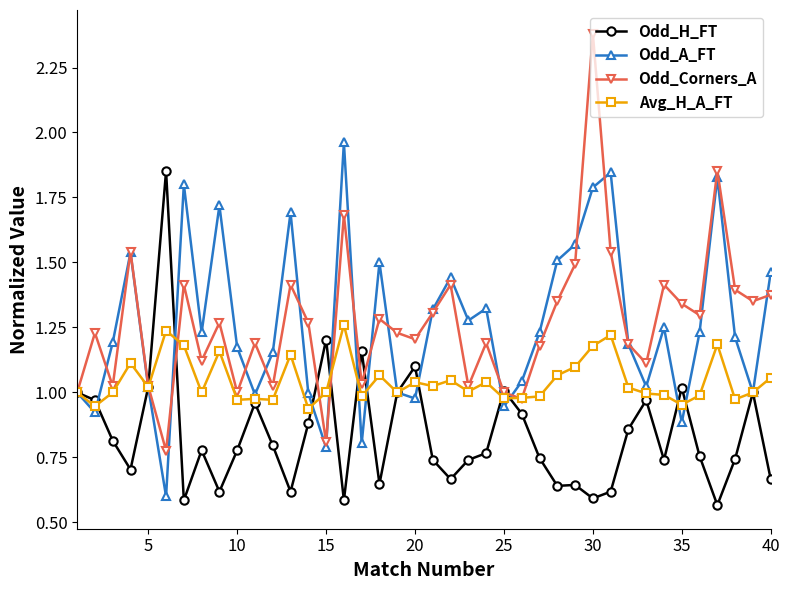

True or false: Odd_A_FT and Avg_H_A_FT intersect in this chart.

True